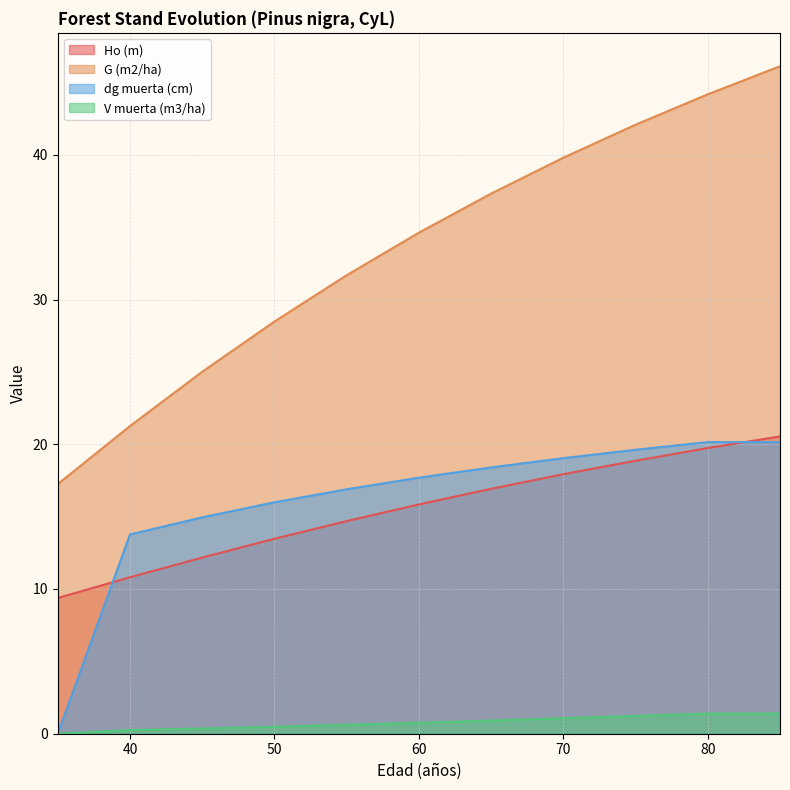

The value of dg muerta (cm) at 65 is 7.4. True or false?

False